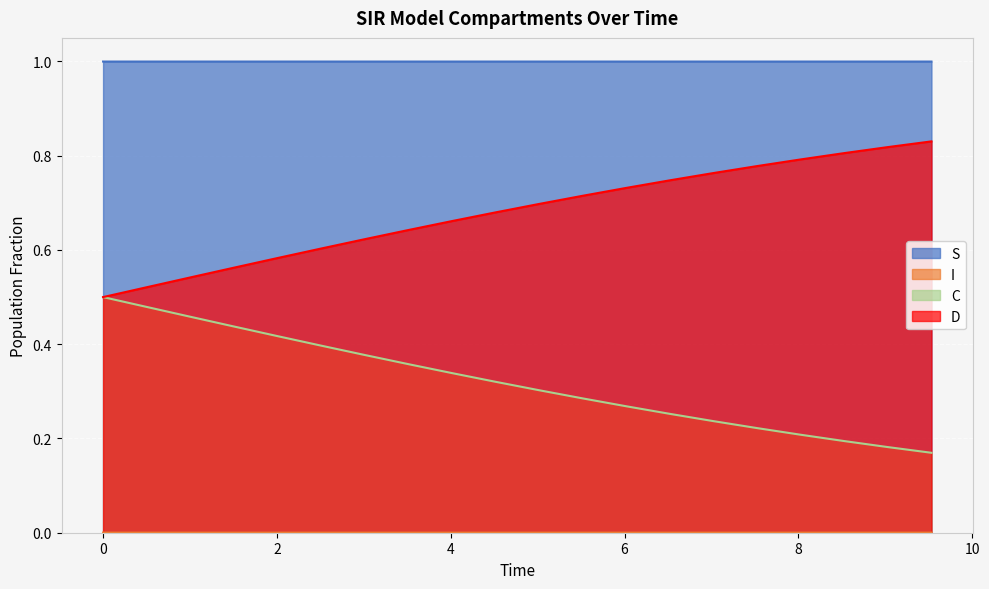

Reading right to left, transcribe all the data shown in this chart.

S: 1.0	1.0	1.0	1.0	1.0	1.0	1.0	1.0	1.0	1.0	1.0	1.0	1.0	1.0	1.0	1.0	1.0	1.0	1.0	1.0
I: 0.0	0.0	0.0	0.0	0.0	0.0	0.0	0.0	0.0	0.0	0.0	0.0	0.0	0.0	0.0	0.0	0.0	0.0	0.0	0.0
C: 0.2	0.2	0.2	0.2	0.2	0.2	0.3	0.3	0.3	0.3	0.3	0.3	0.4	0.4	0.4	0.4	0.4	0.5	0.5	0.5
D: 0.8	0.8	0.8	0.8	0.8	0.8	0.7	0.7	0.7	0.7	0.7	0.7	0.6	0.6	0.6	0.6	0.6	0.5	0.5	0.5